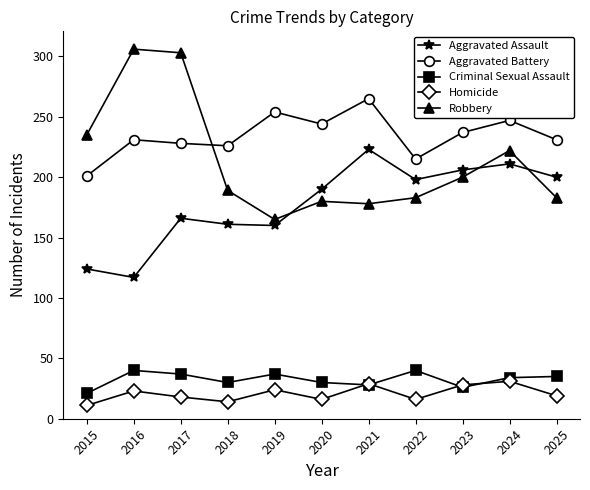

Does the chart have visible grid lines?

No